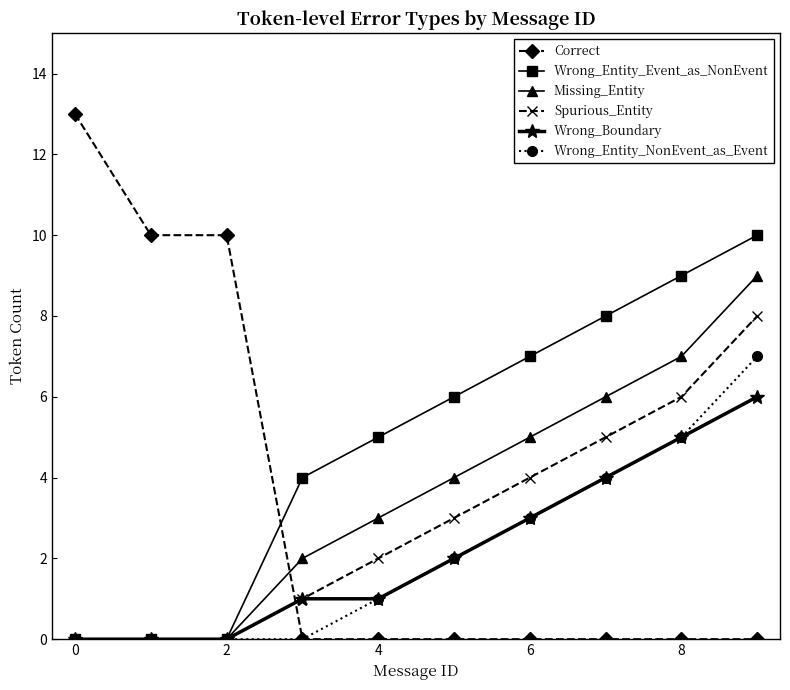

Which series has the largest total across all categories?

Wrong_Entity_Event_as_NonEvent